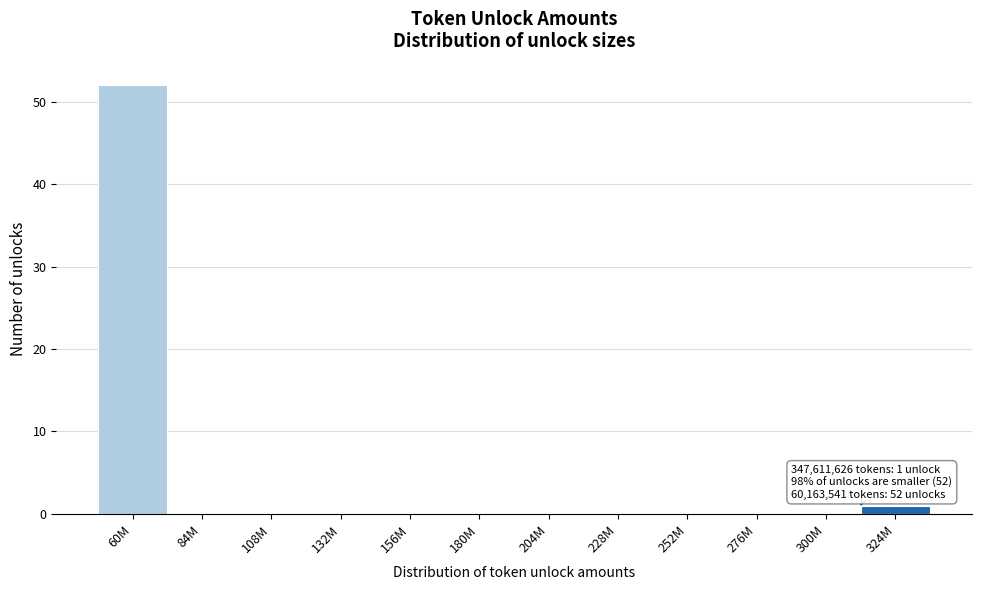

Reading left to right, extract all data points from this chart.

60M=52	84M=0	108M=0	132M=0	156M=0	180M=0	204M=0	228M=0	252M=0	276M=0	300M=0	324M=1